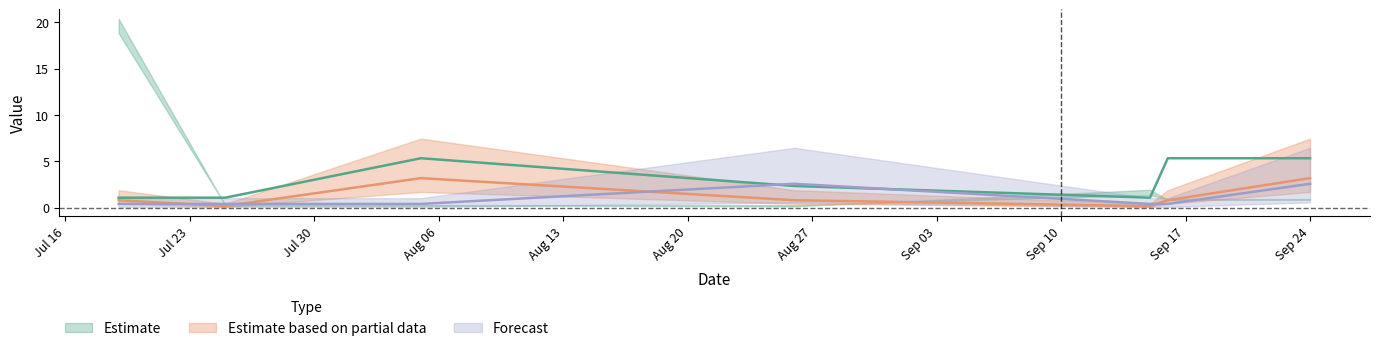

True or false: IP has a value of 0.1 at 2024-08-05.

False